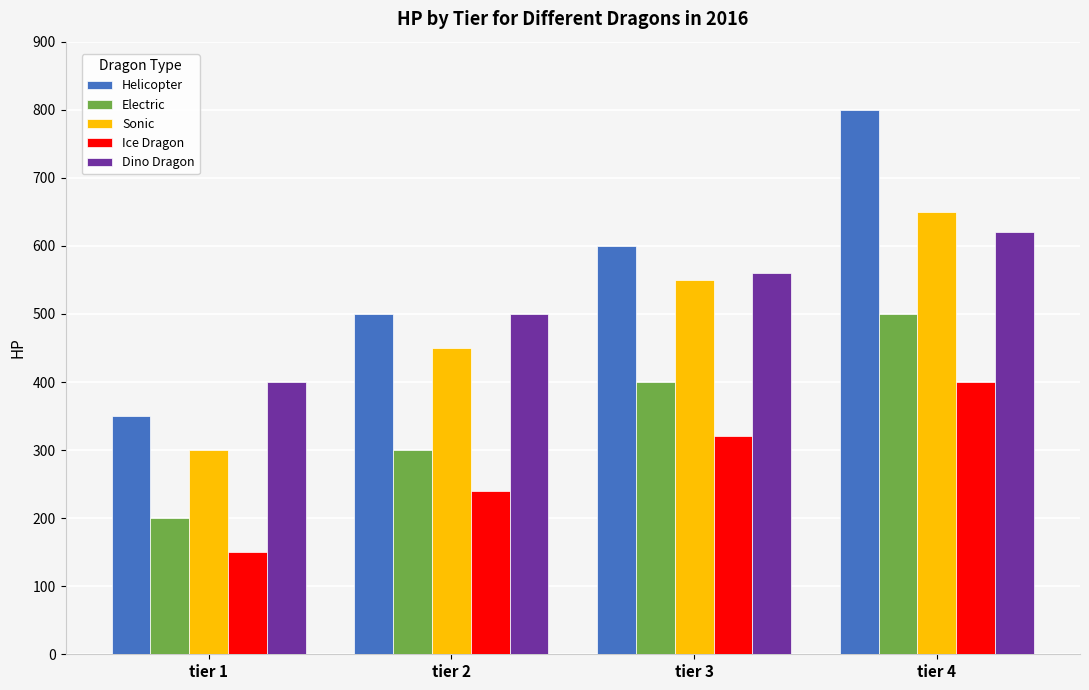

Is it true that Dino Dragon equals 560 at tier 3?

True